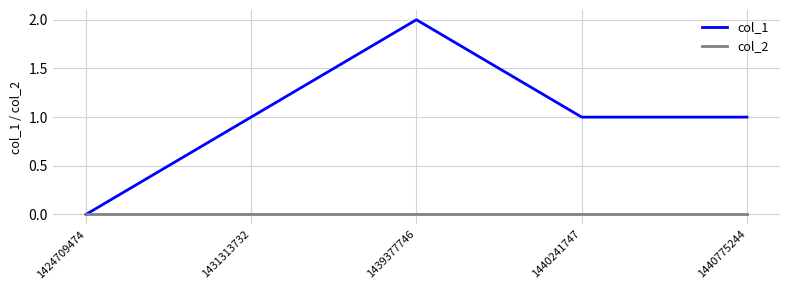

Reading left to right, transcribe all the data shown in this chart.

col_1: 0	1	2	1	1
col_2: 0	0	0	0	0